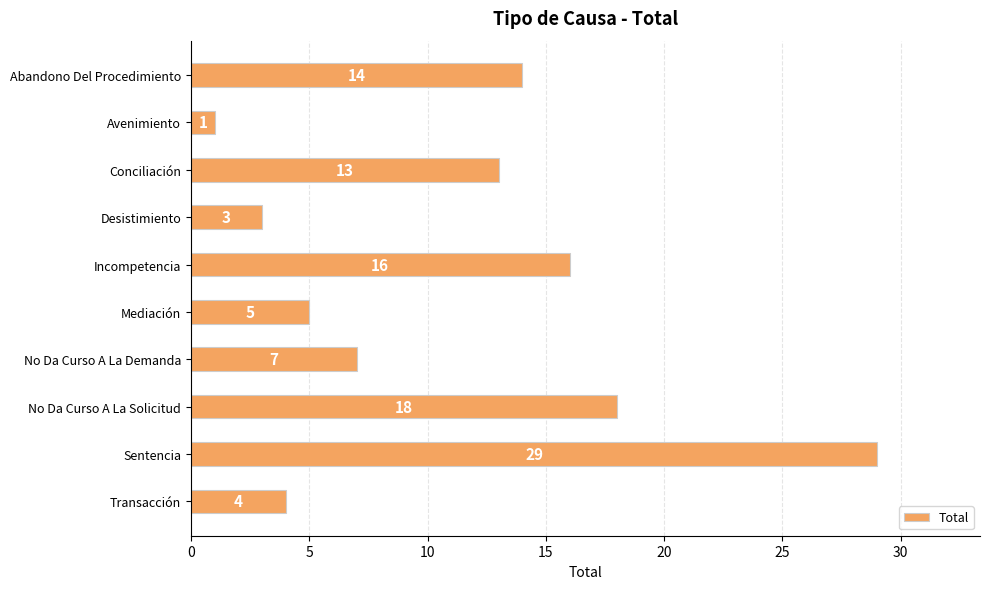

Rank the categories by value from lowest to highest.

Avenimiento, Desistimiento, Transacción, Mediación, No Da Curso A La Demanda, Conciliación, Abandono Del Procedimiento, Incompetencia, No Da Curso A La Solicitud, Sentencia